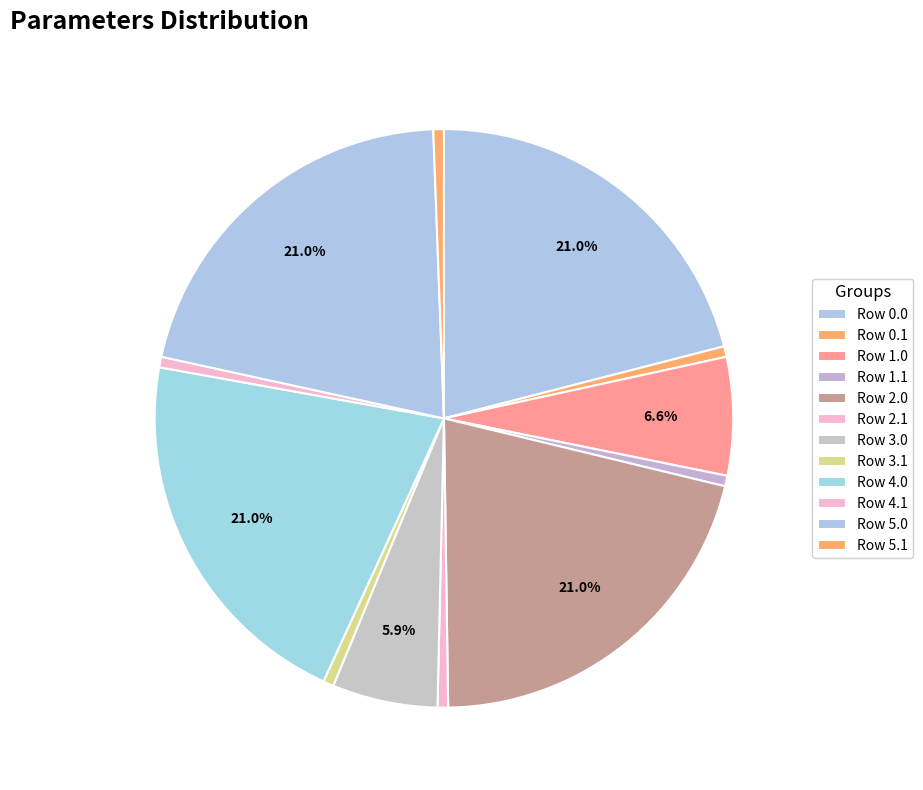

Is there any slice that represents more than half of the pie?

No